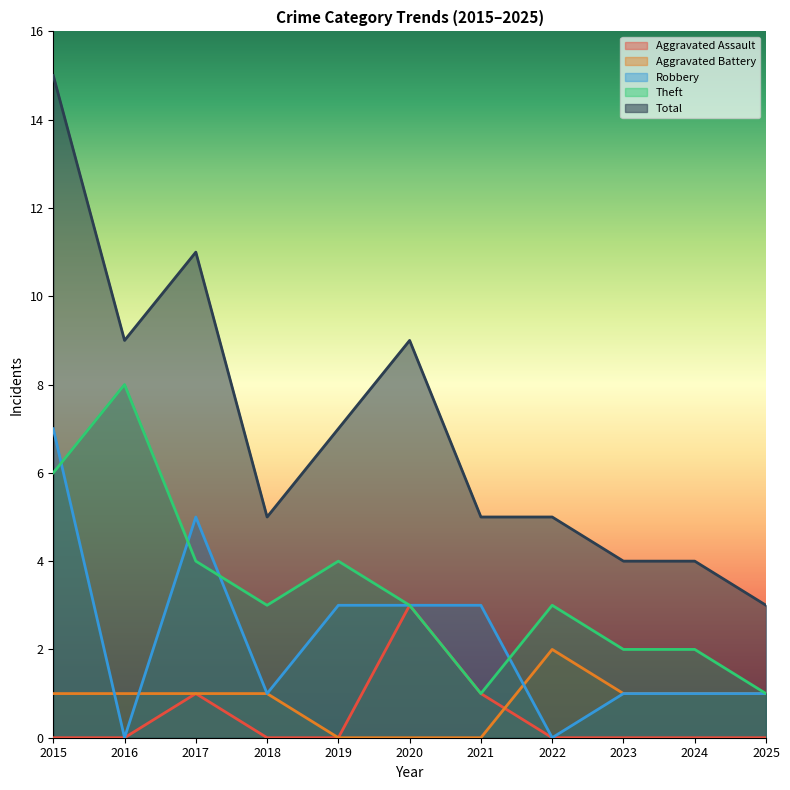

List the series in order of their peak value, lowest first.

Aggravated Battery, Aggravated Assault, Robbery, Theft, Total